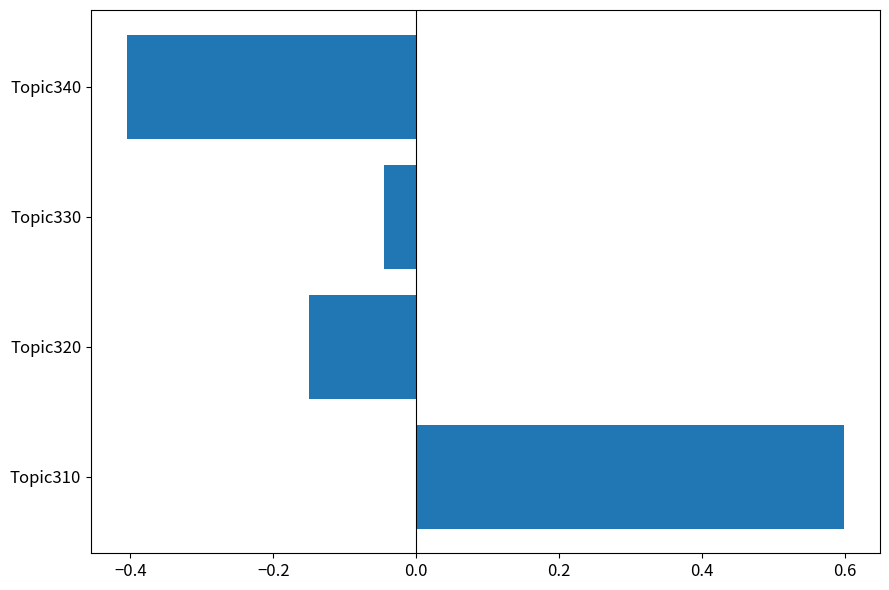

What is the smallest value displayed?

-0.4